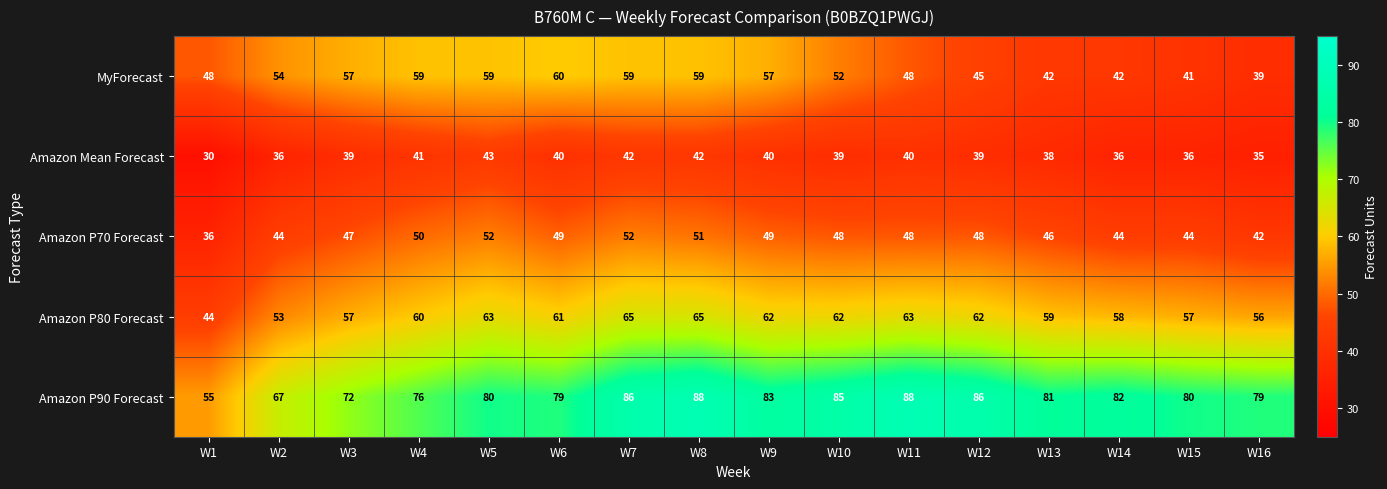

True or false: Amazon Mean Forecast has a value of 39 at W12.

True